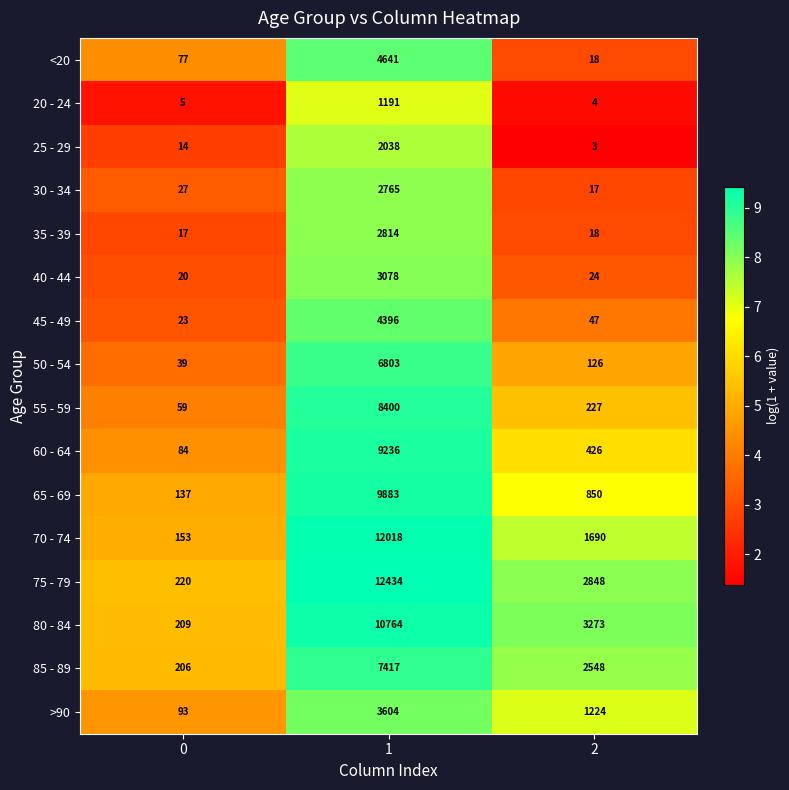

Rank the series by their maximum value, from lowest to highest.

20 - 24, 25 - 29, 30 - 34, 35 - 39, 40 - 44, >90, 45 - 49, <20, 50 - 54, 85 - 89, 55 - 59, 60 - 64, 65 - 69, 80 - 84, 70 - 74, 75 - 79